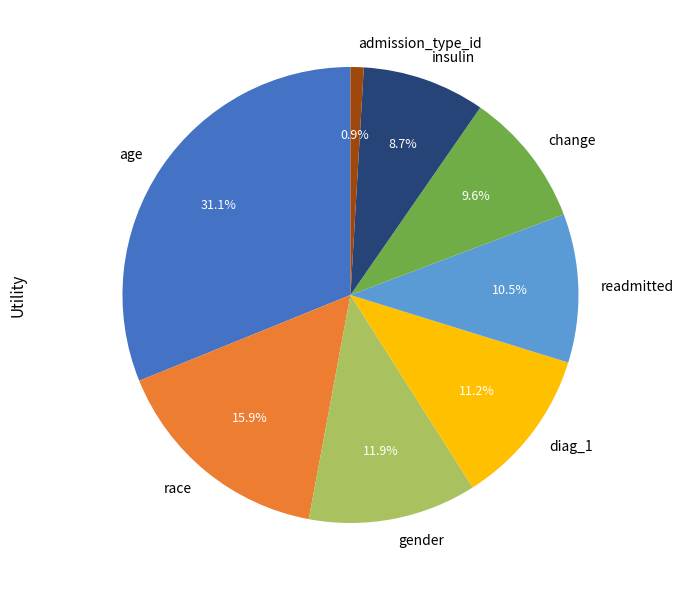

To the nearest percent, what is the average slice percentage?

12%